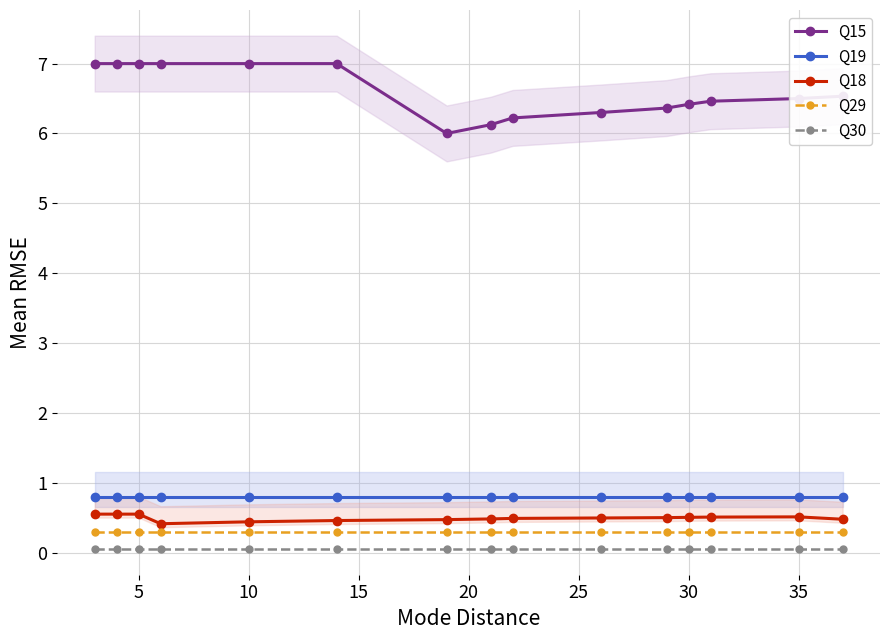

True or false: Q15 and Q18 cross at least once.

False